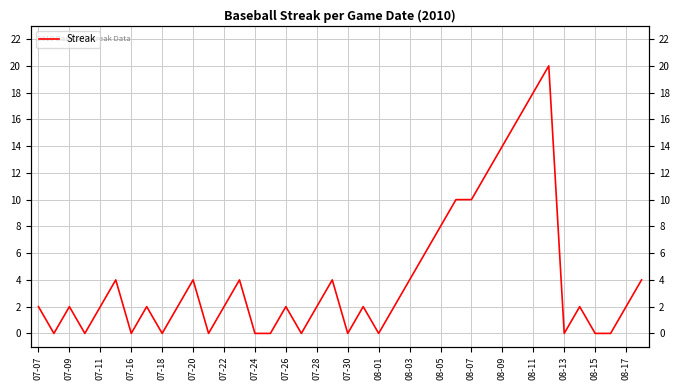

The value at 07-20 is 6. True or false?

False